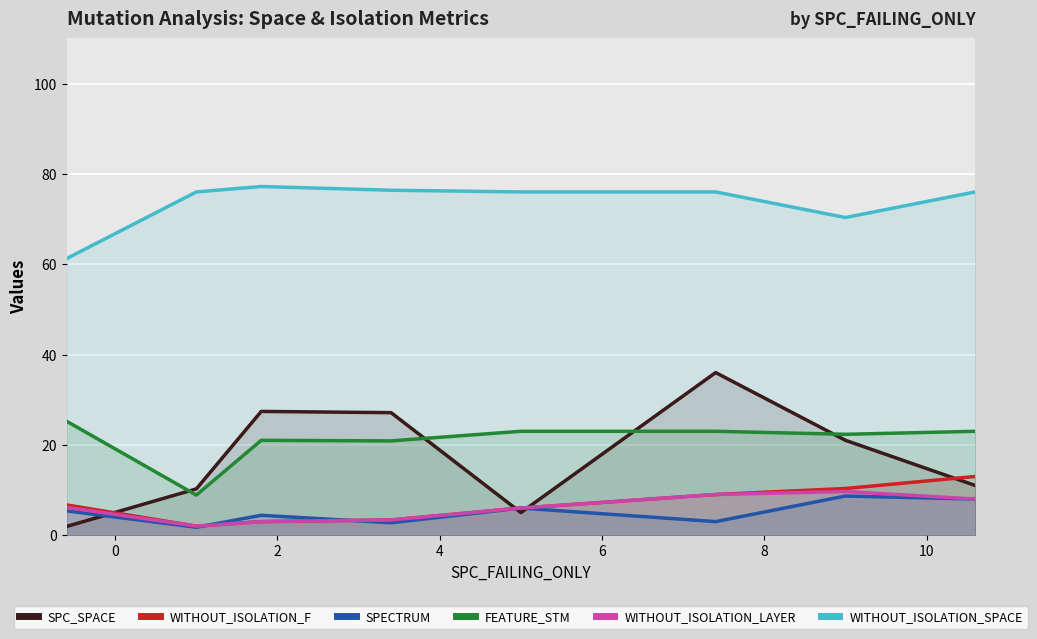

How many lines are shown in the chart?

6